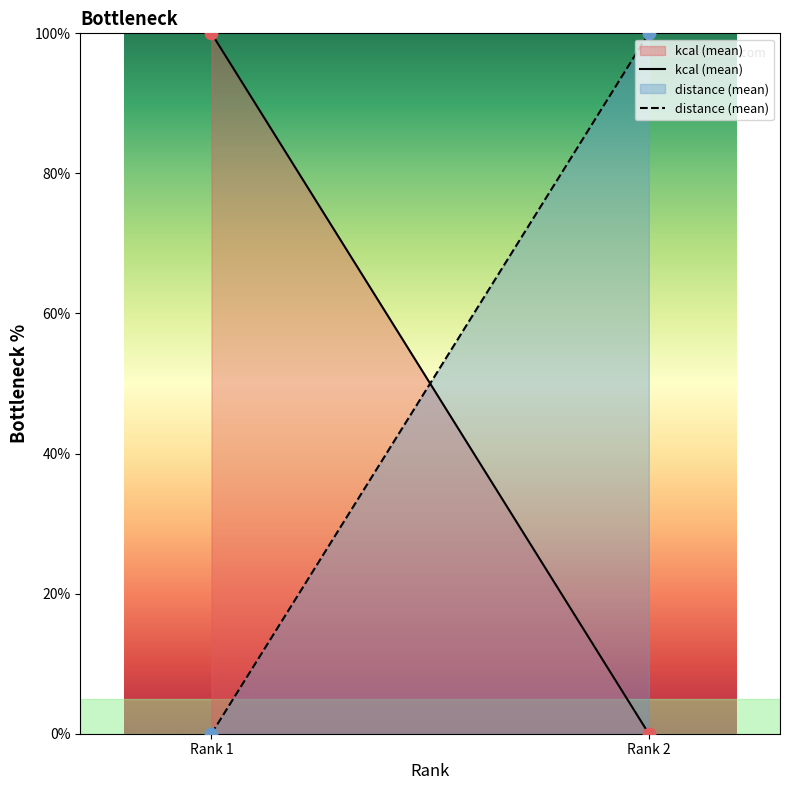

What are all the series names shown in the legend?

kcal (mean), distance (mean)